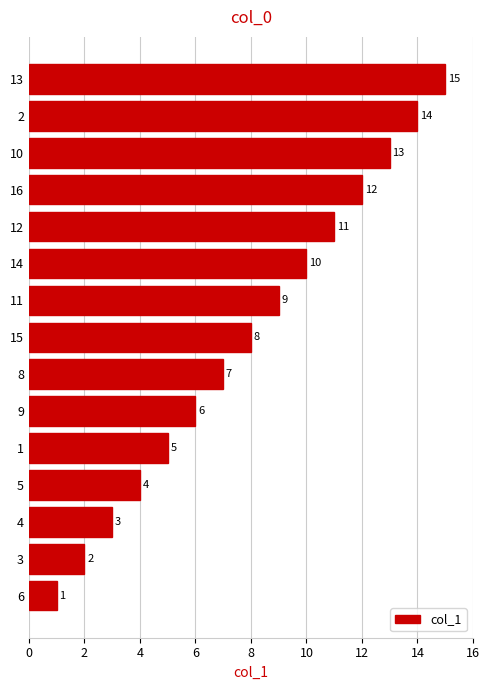

Where is the data nearest to the value 8?

15